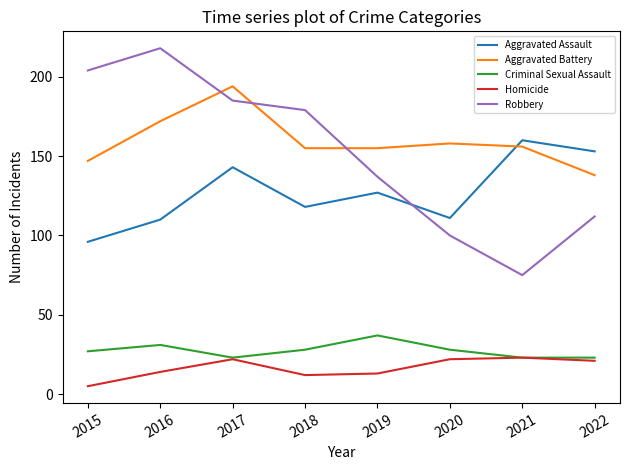

List the series in order of their peak value, highest first.

Robbery, Aggravated Battery, Aggravated Assault, Criminal Sexual Assault, Homicide